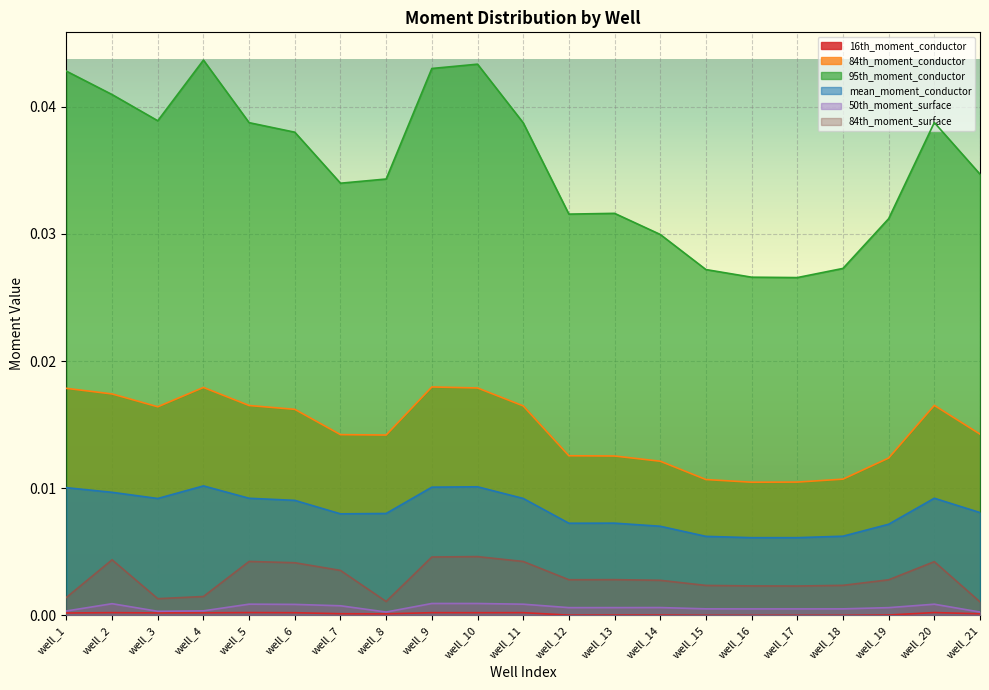

True or false: mean_moment_conductor and 84th_moment_conductor intersect in this chart.

False